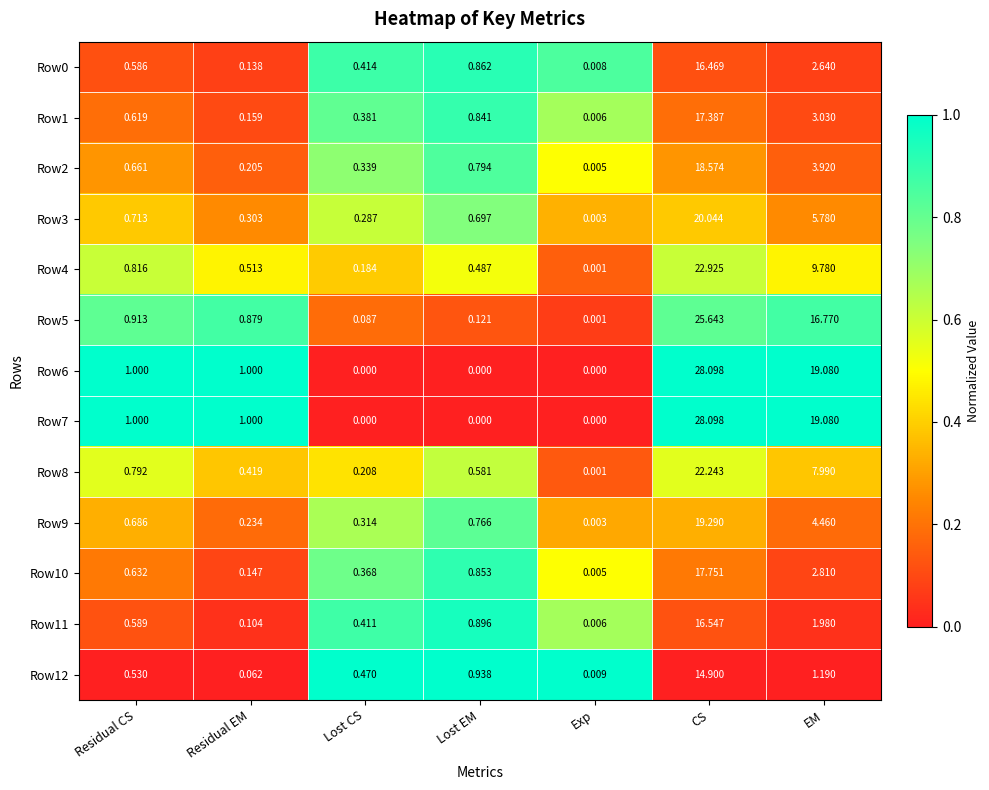

At which category does the chart reach its peak across all series?

CS